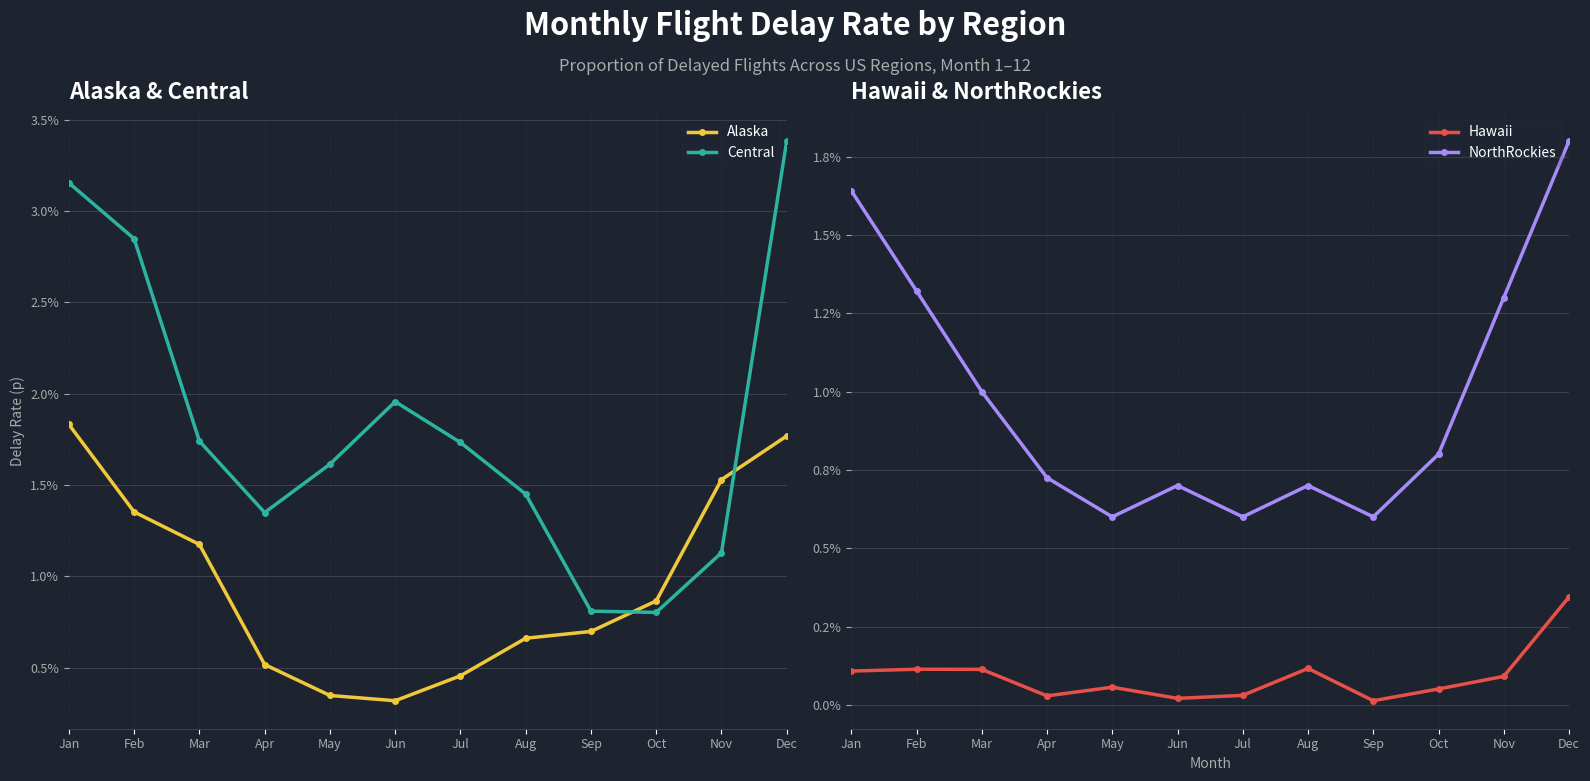

At which label does Alaska reach its minimum?

Jun